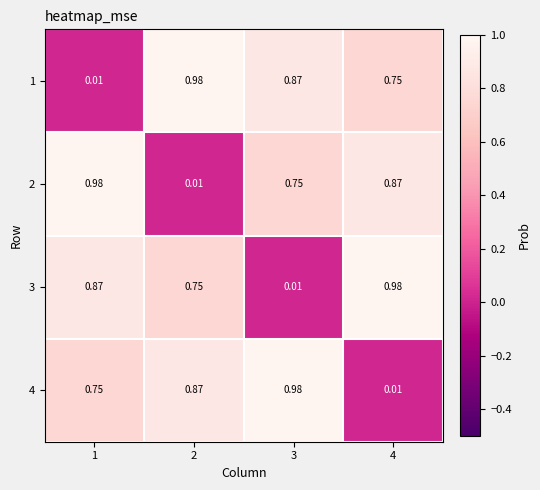

Is the value of 1 at 4 greater than the value of 2 at 2?

Yes